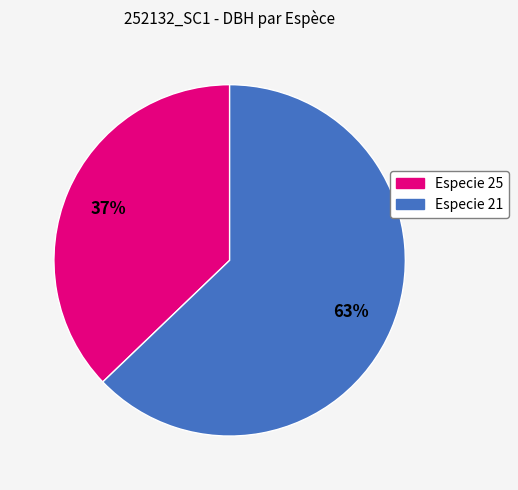

Does any single category account for the majority?

Yes